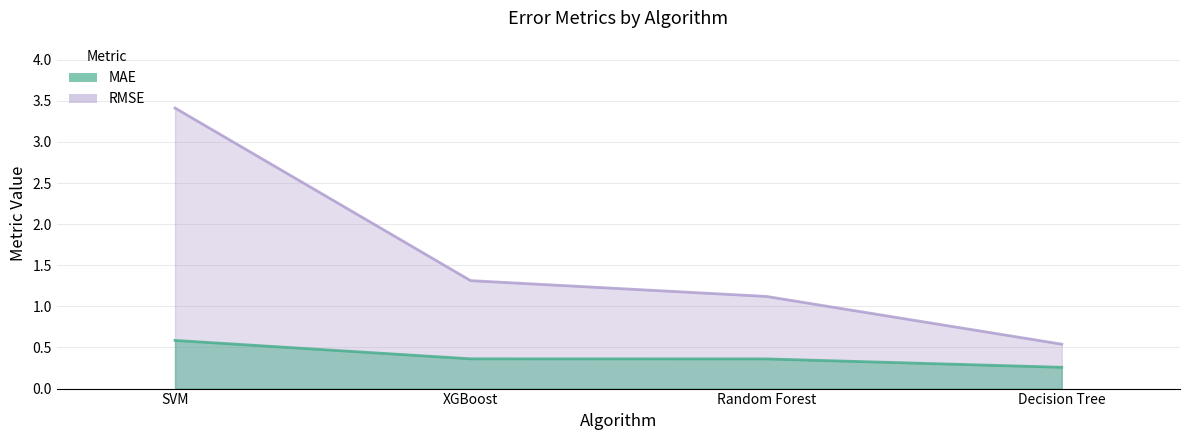

List the series in order of their peak value, highest first.

RMSE, MAE